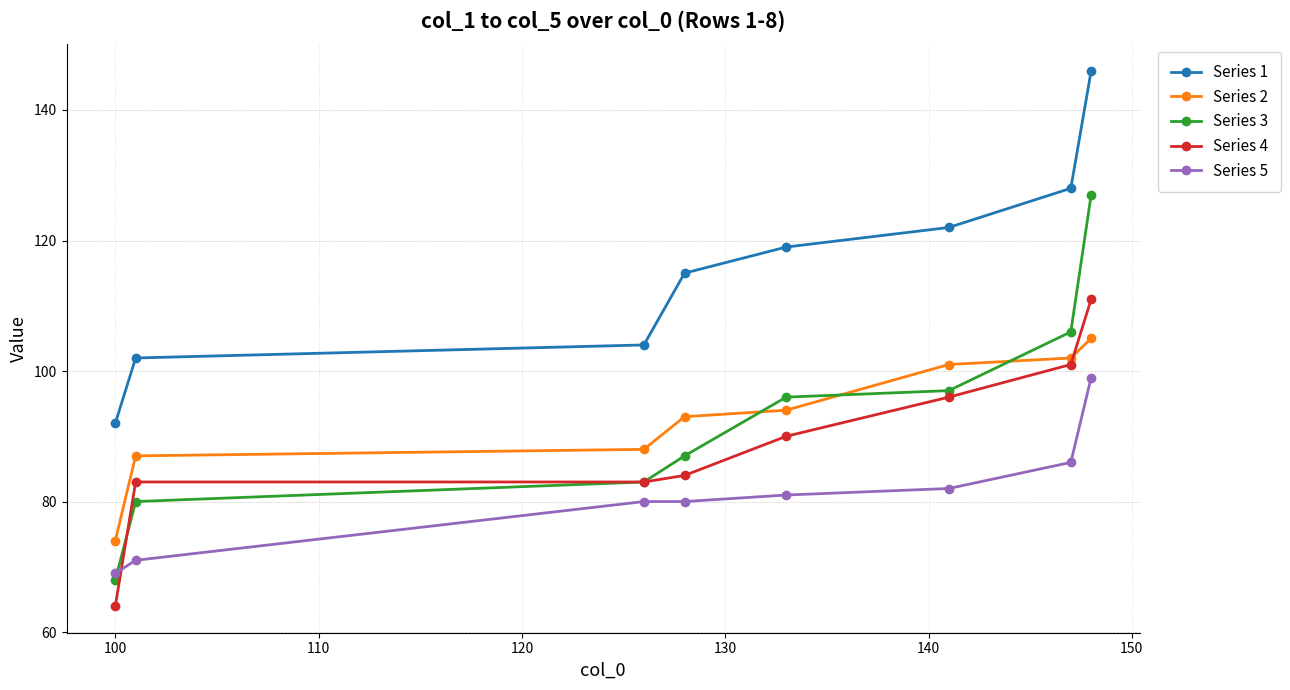

How many data points in Series 5 are less than 81?

4